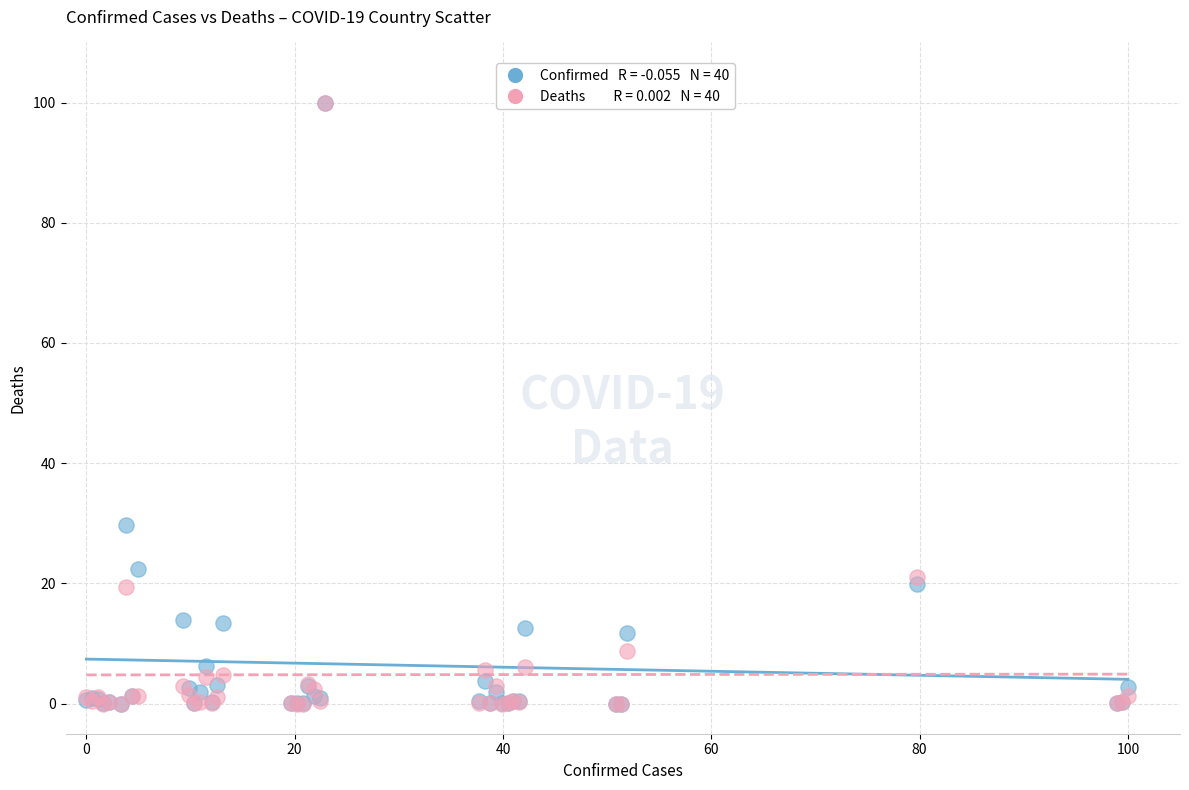

Across all series, what Y value is closest to 50?

29.7